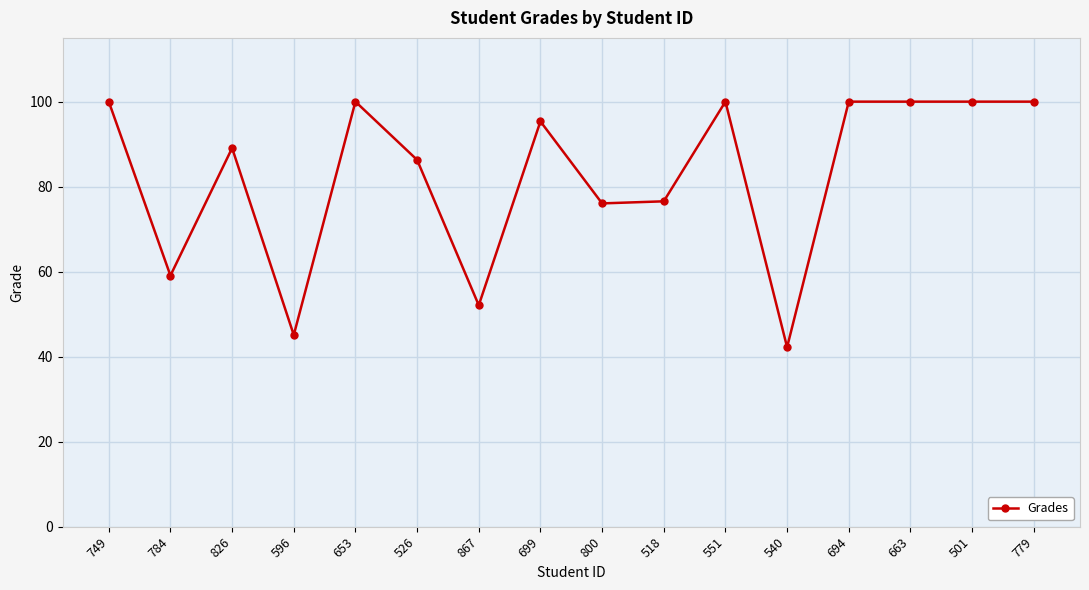

What is the difference between the maximum and minimum values?

57.8